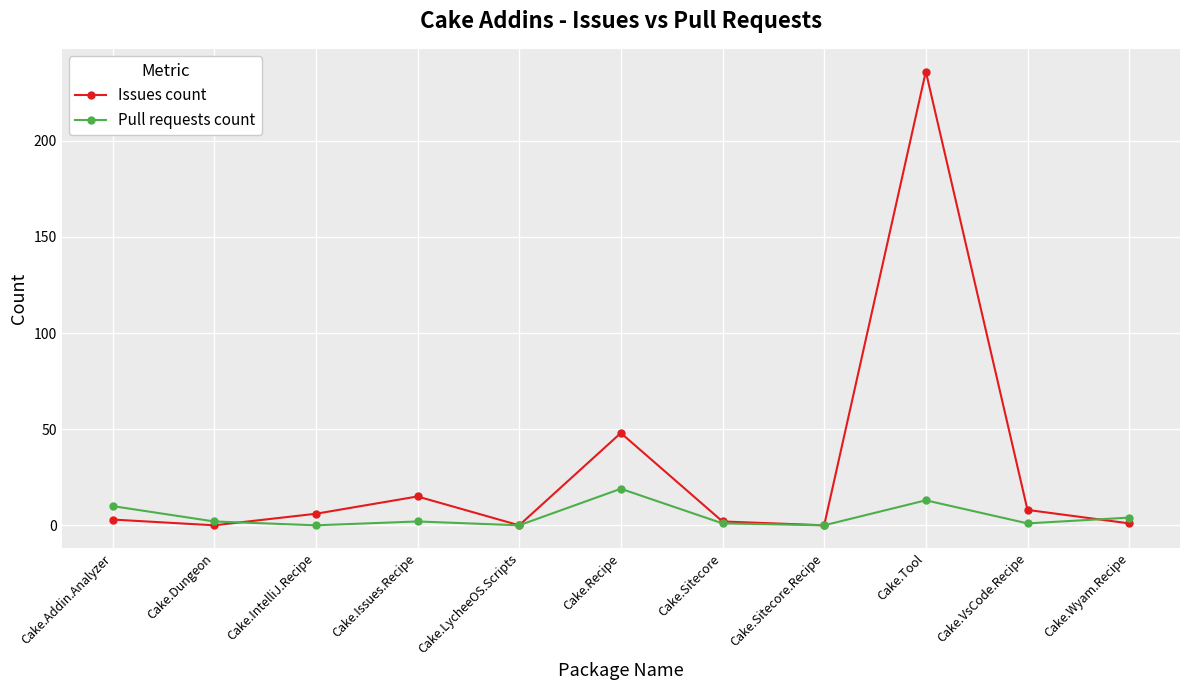

Is it true that Issues count equals 0 at Cake.LycheeOS.Scripts?

True